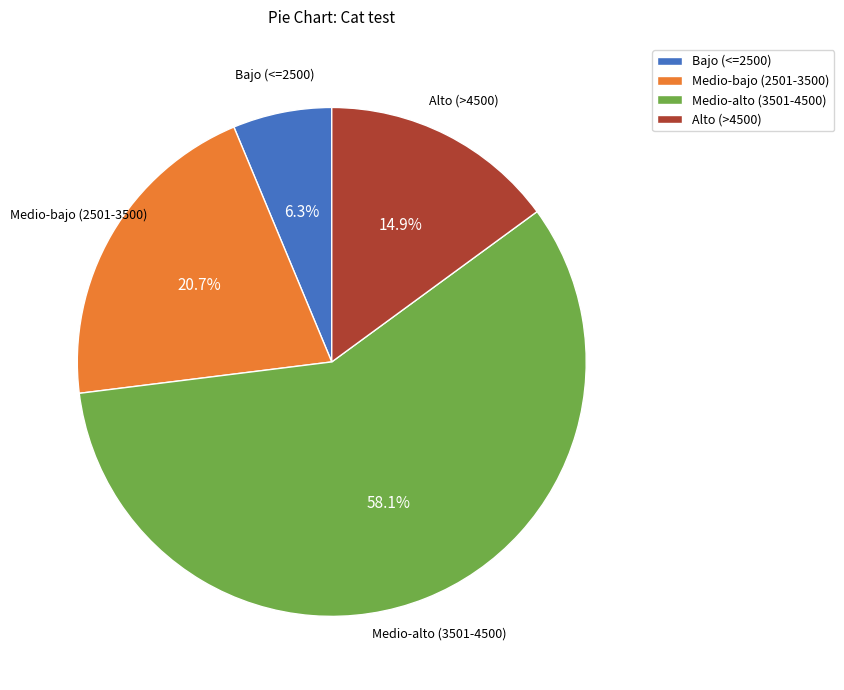

How many segments does this pie chart have?

4